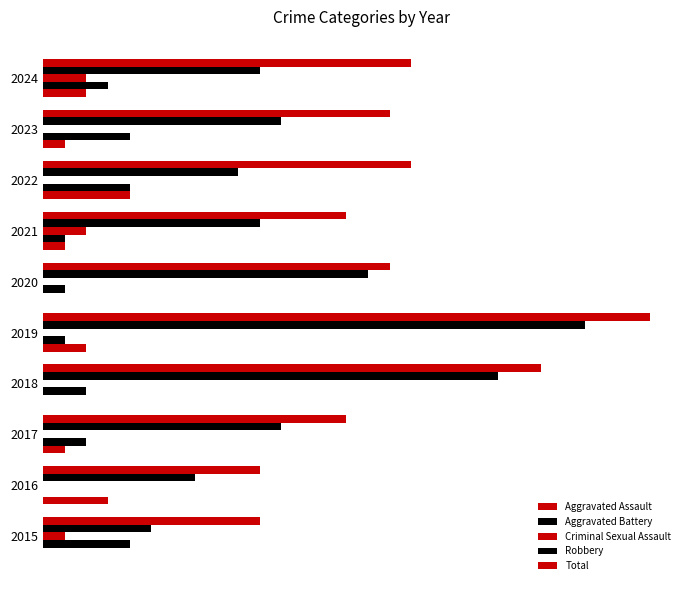

Which series has the largest total across all categories?

Total